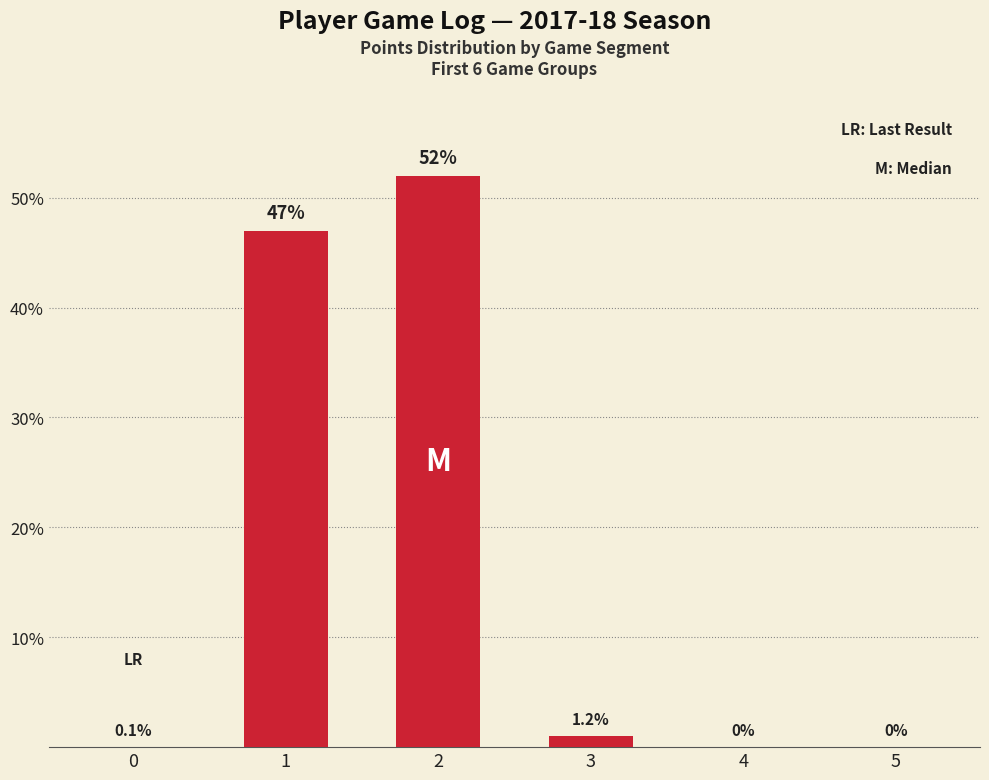

The value at 5 is 0. True or false?

True